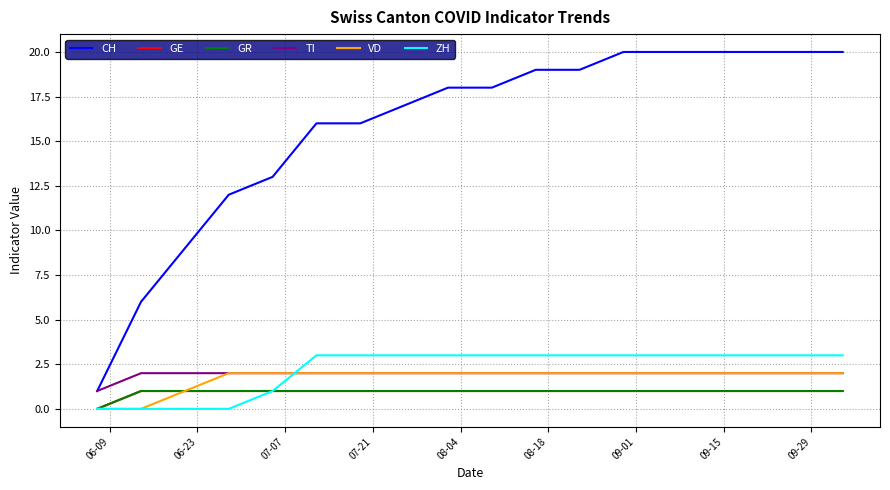

Does the chart have visible grid lines?

Yes